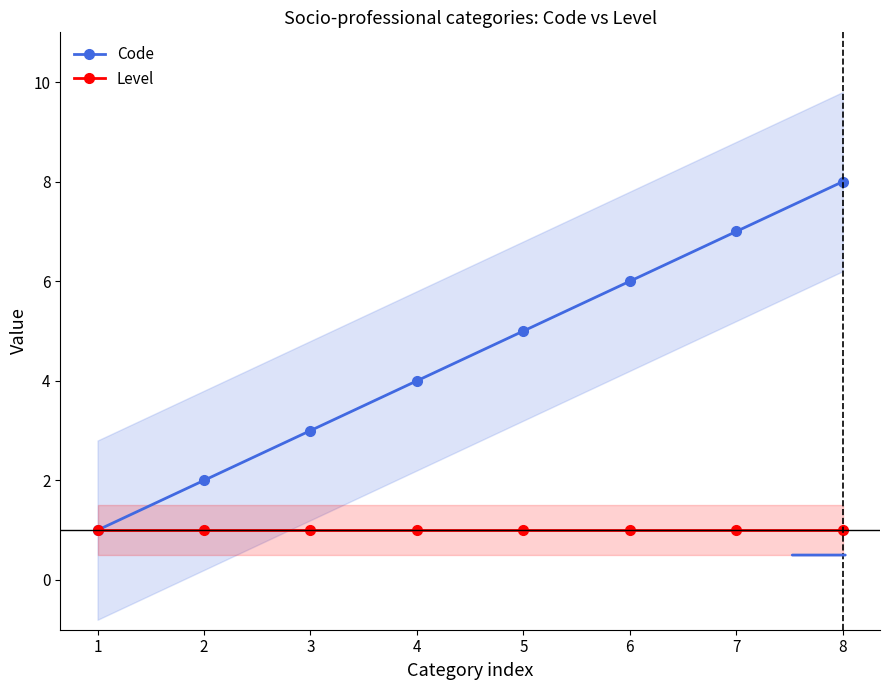

True or false: Code has a value of 6 at 6.

True